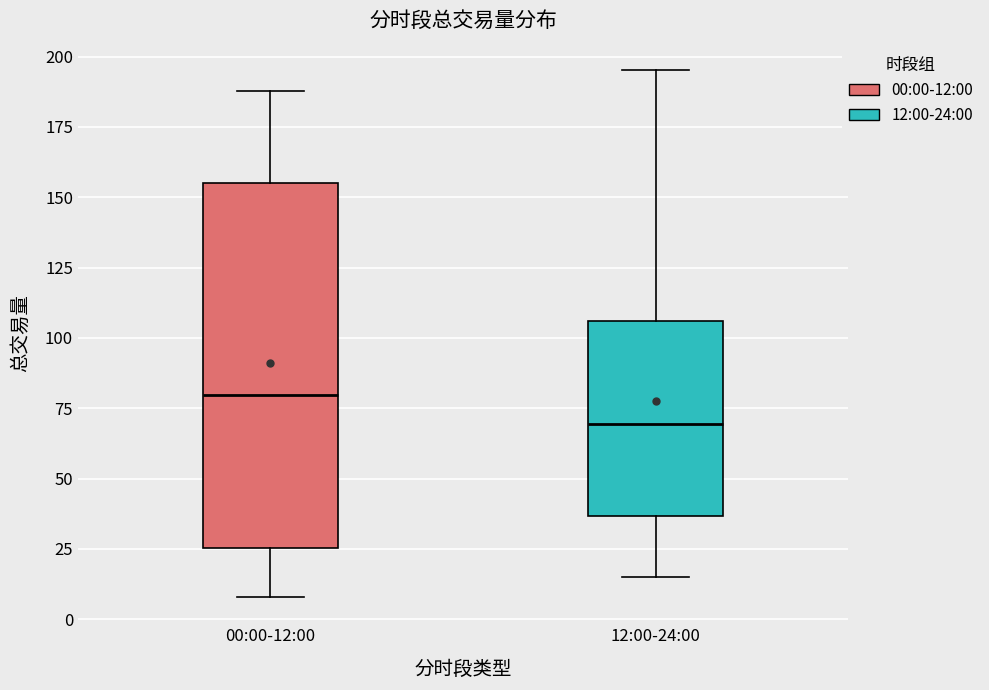

Reading left to right, transcribe this box plot: for each box, give where its median line is, the range the box spans, and where its two whiskers end, as read against the y-axis. The values are not printed on the chart, so give them approximately, as read against the axis.

00:00-12:00: median 80, box 25 to 155, whiskers 10 to 190
12:00-24:00: median 70, box 35 to 105, whiskers 15 to 195